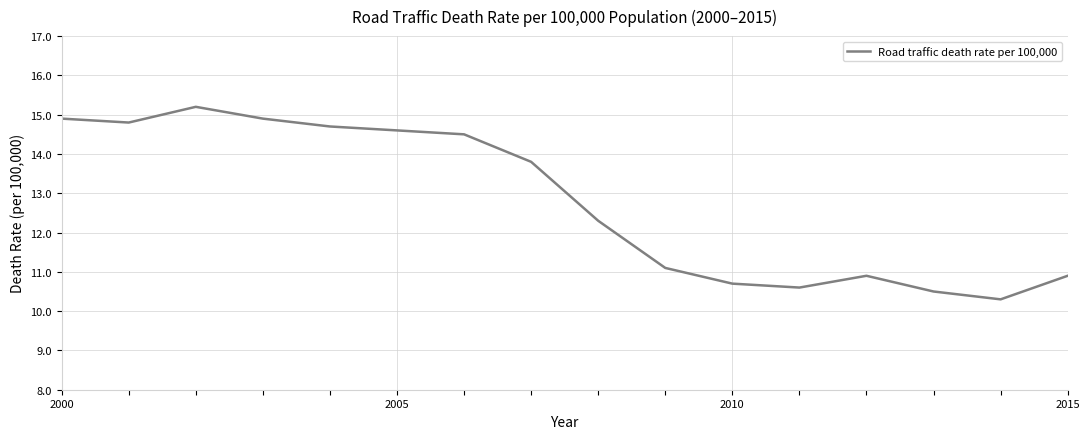

What is the maximum value shown in the chart?

15.2